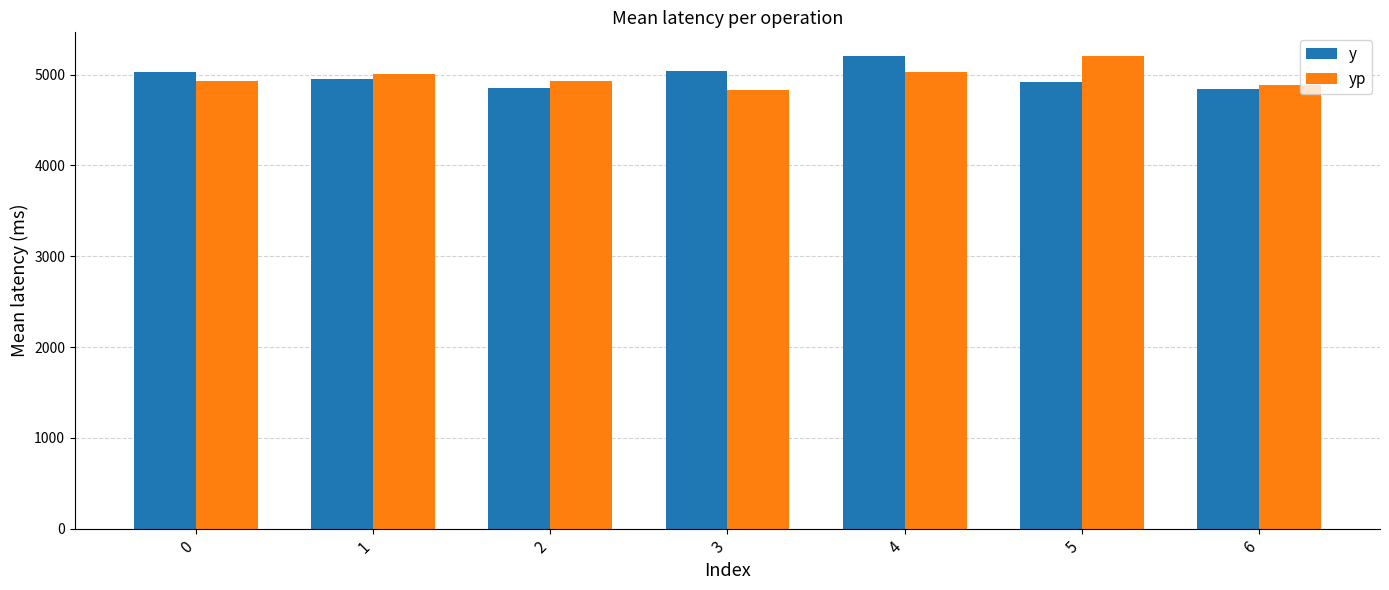

At which label does y reach its peak?

4